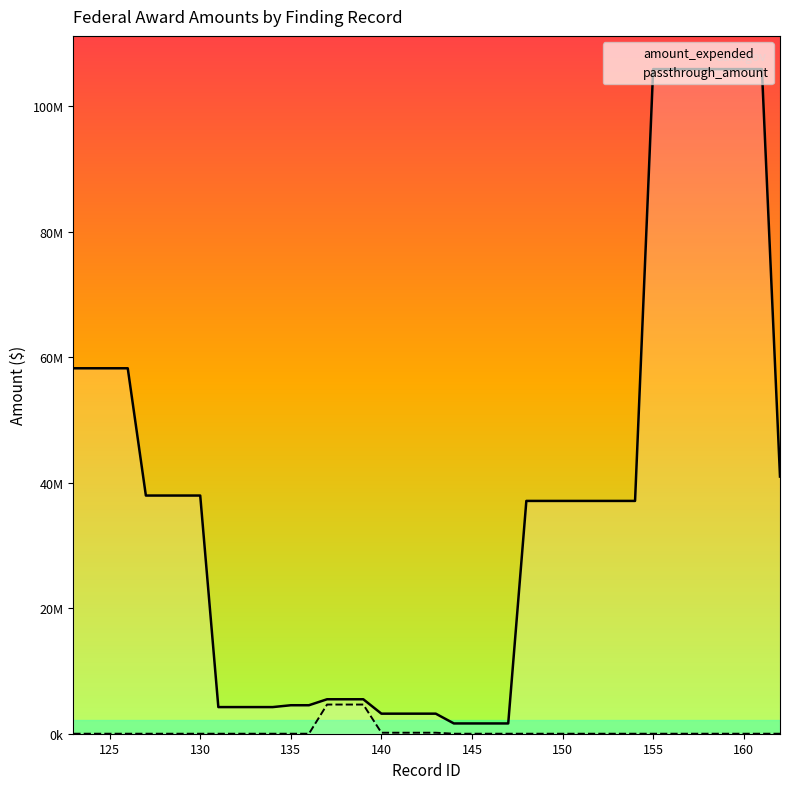

Does the chart have visible grid lines?

No